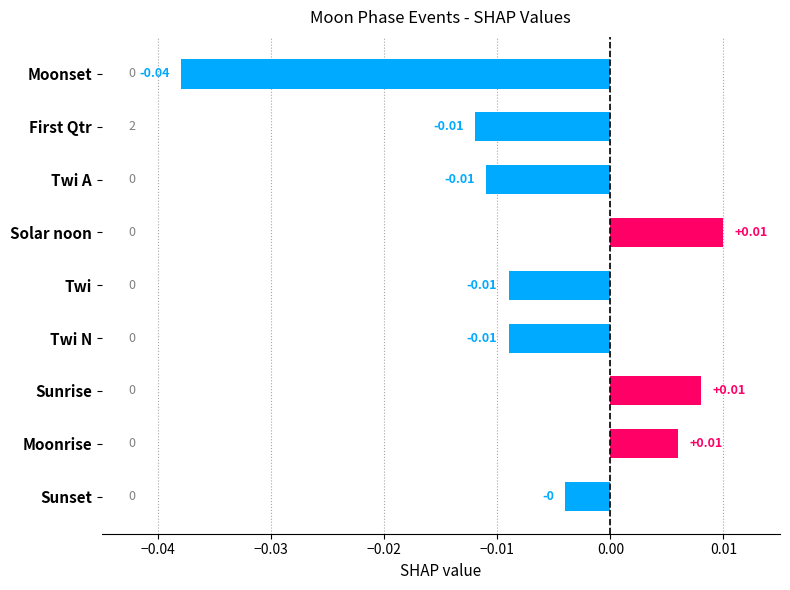

Where is the data nearest to the value 0?

Sunset